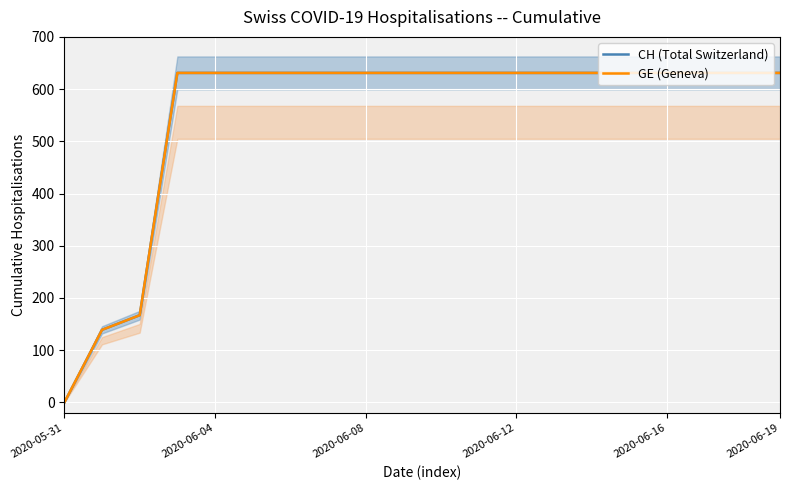

Reading left to right, what are all the values shown in this chart?

CH (Total Switzerland): 0	139	167	631	631	631	631	631	631	631	631	631	631	631	631	631	631	631	631	631
GE (Geneva): 0	139	167	631	631	631	631	631	631	631	631	631	631	631	631	631	631	631	631	631